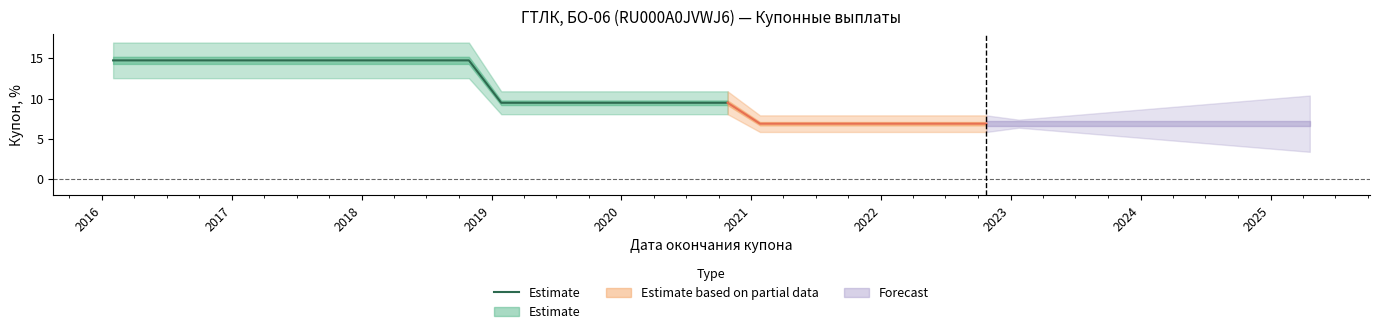

What is the sum of all values?

252.8